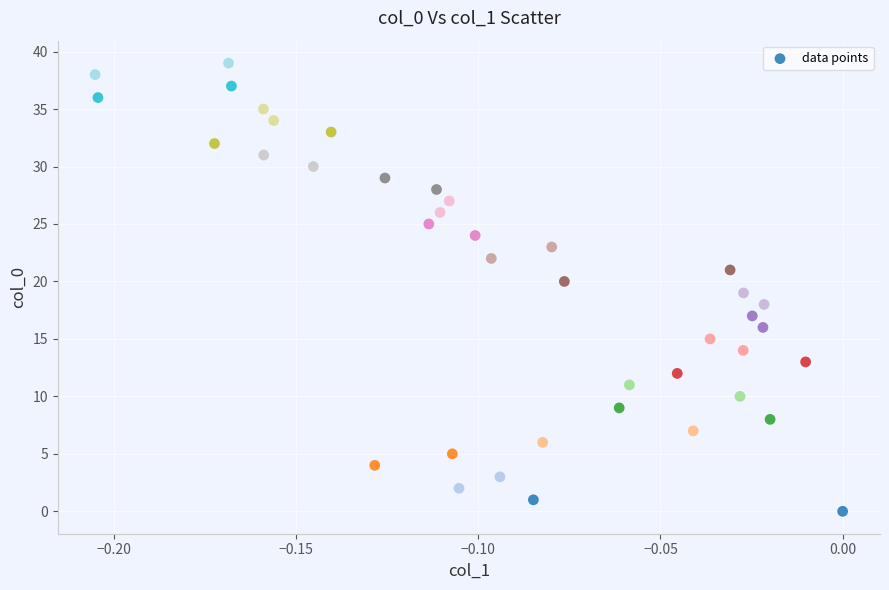

What is the range of Y values (max minus min)?

39